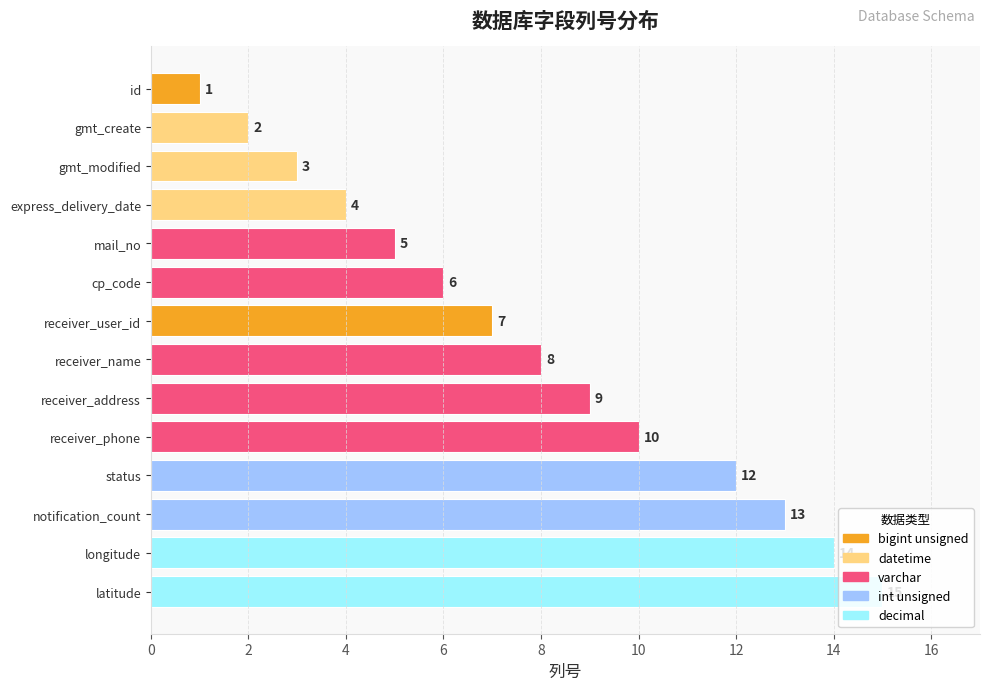

The value at express_delivery_date is 4. True or false?

True